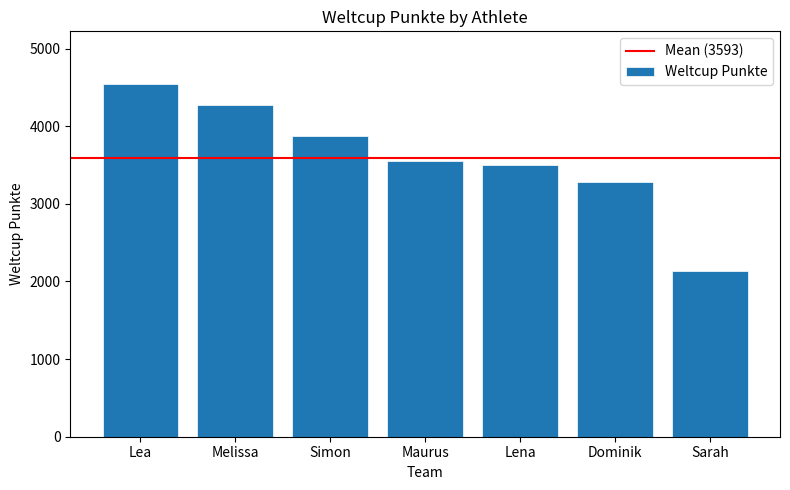

What is the difference between the second highest and second lowest values?

984